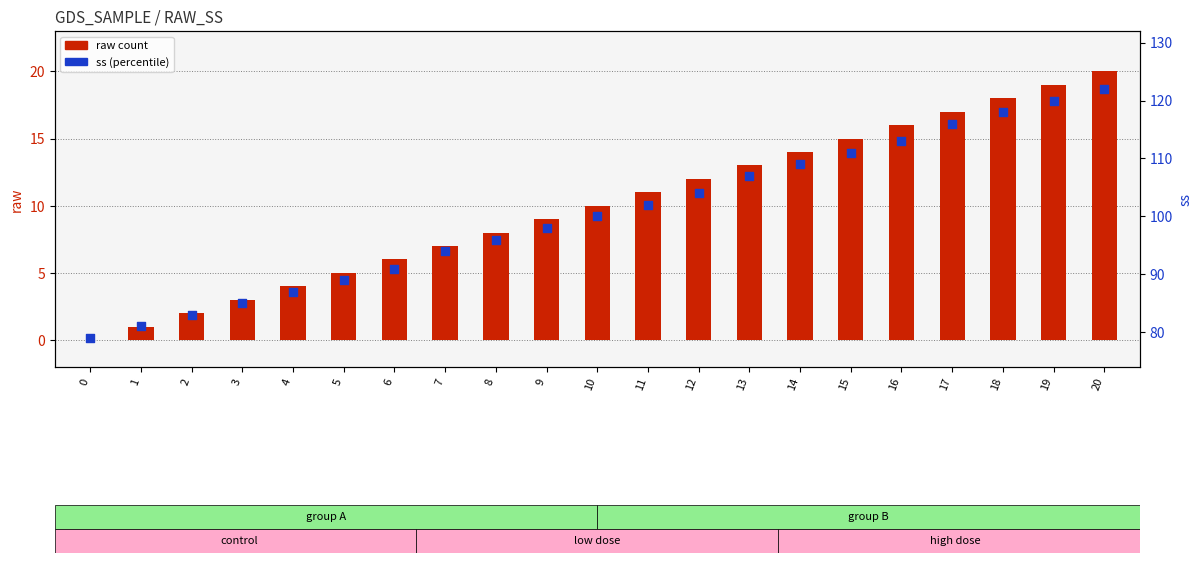

At how many categories does at least one series exceed 94?

13